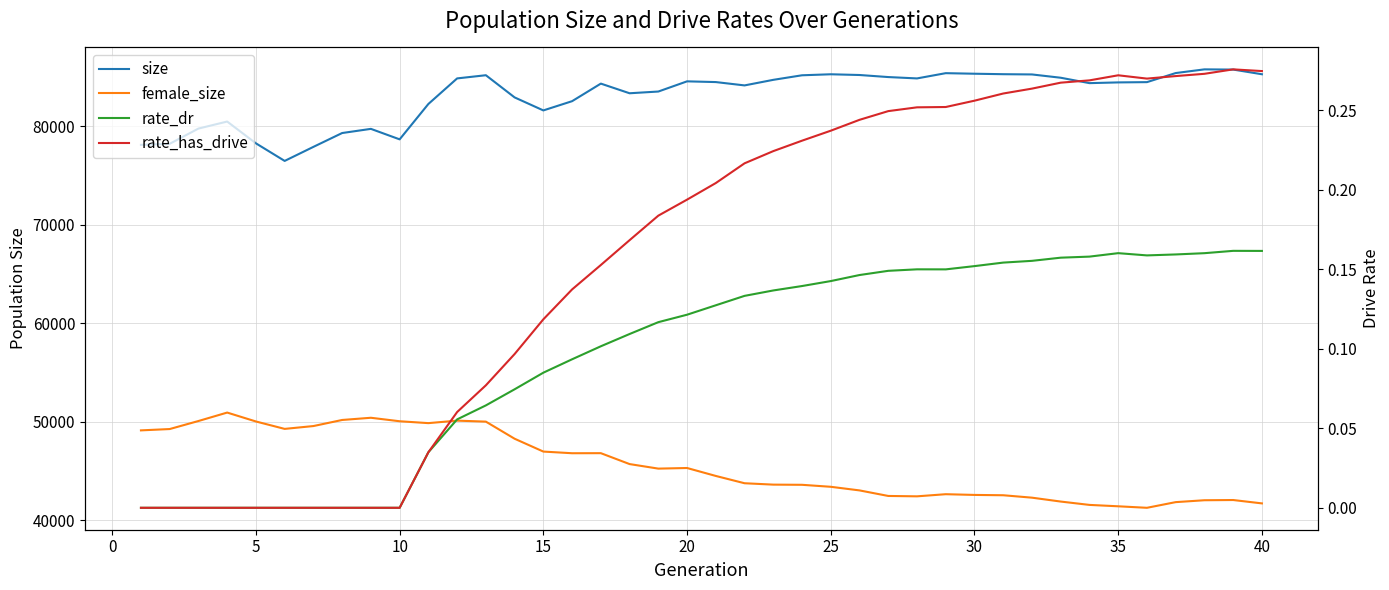

True or false: rate_has_drive and rate_dr intersect in this chart.

False